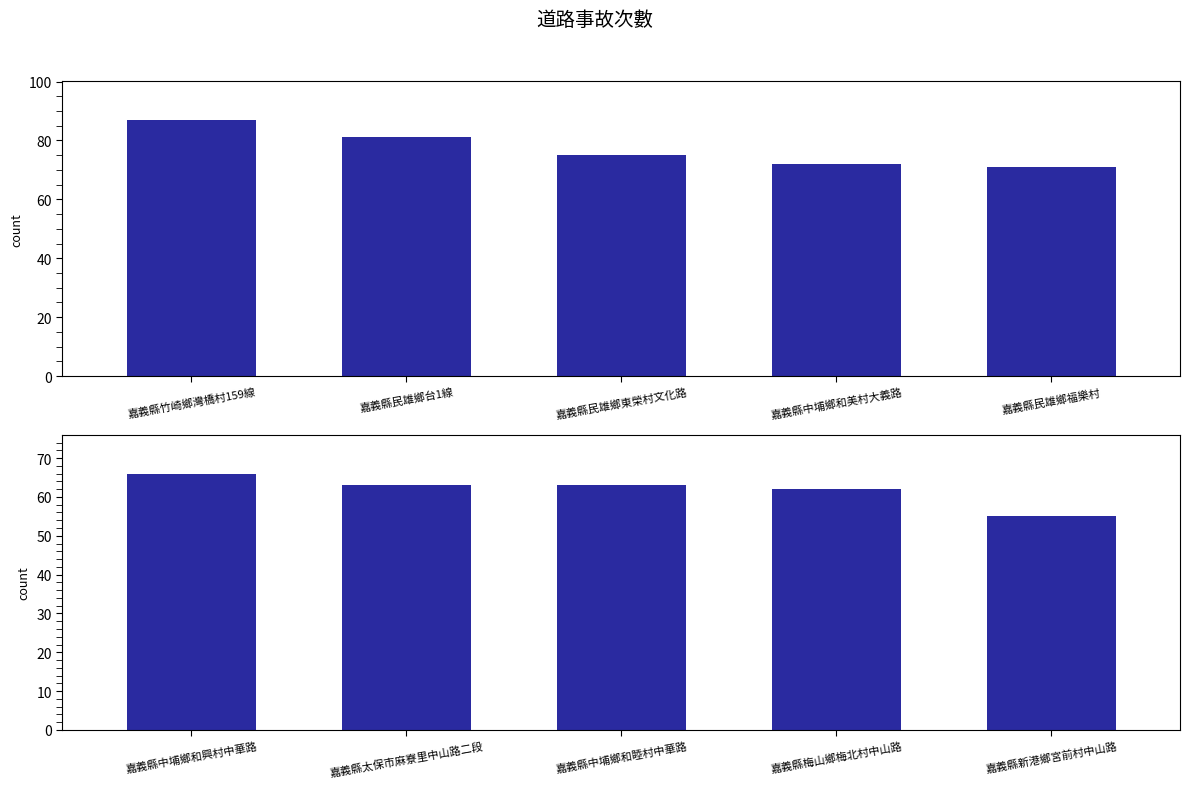

What position from the right is 嘉義縣新港鄉宮前村中山路?

1